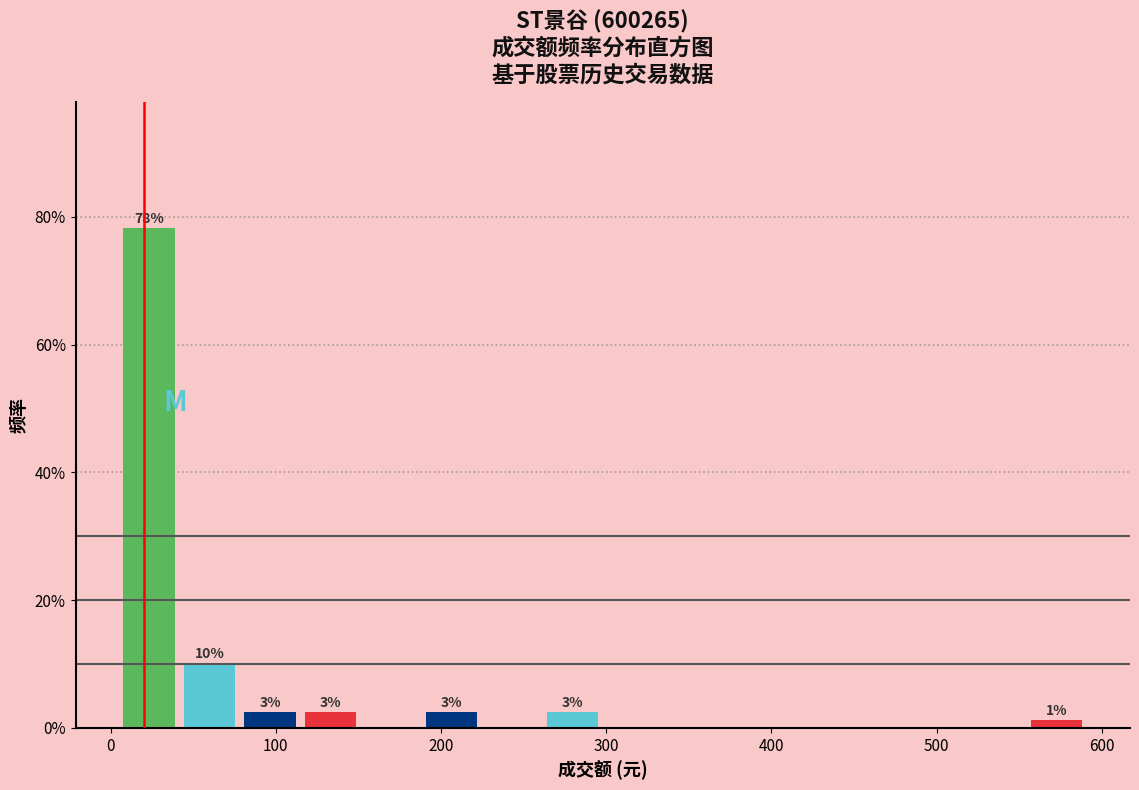

Around what value on the x-axis is the tallest bar? Give the approximate position of its centre, as read against the axis.

20